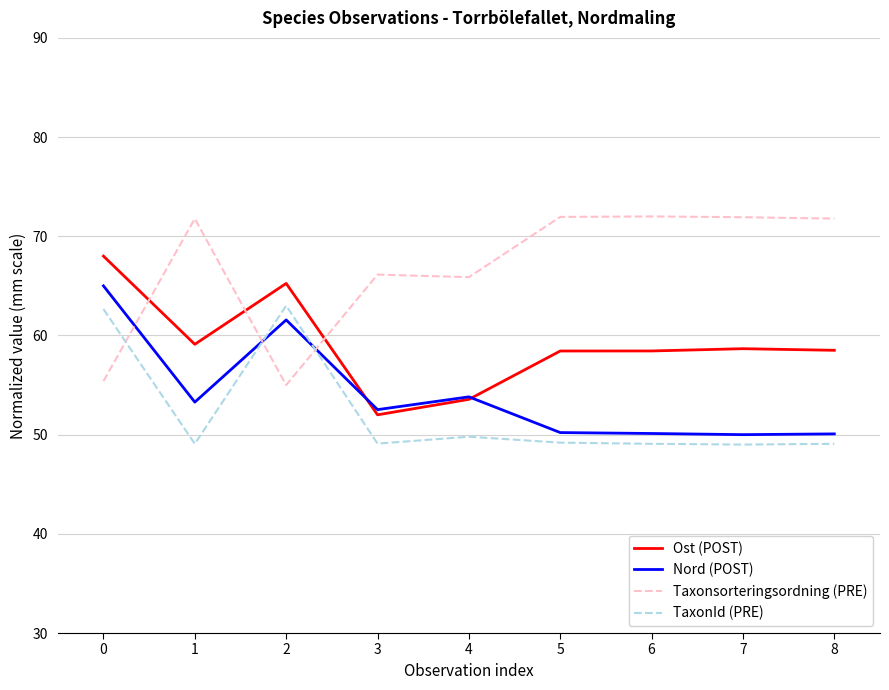

What is the minimum value shown in the chart?

49.0